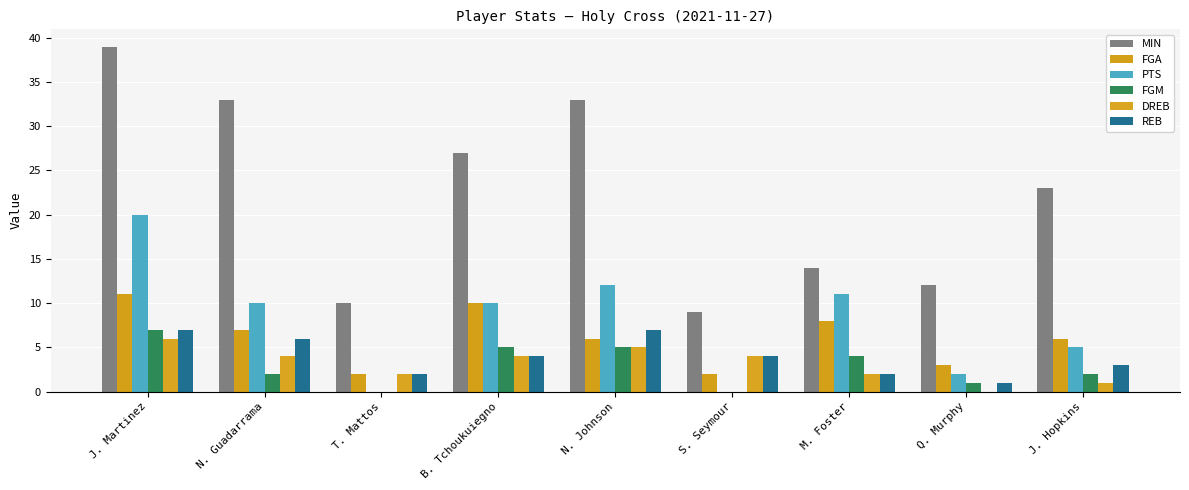

Is the value of PTS at B. Tchoukuiegno greater than the value of FGM at N. Johnson?

Yes